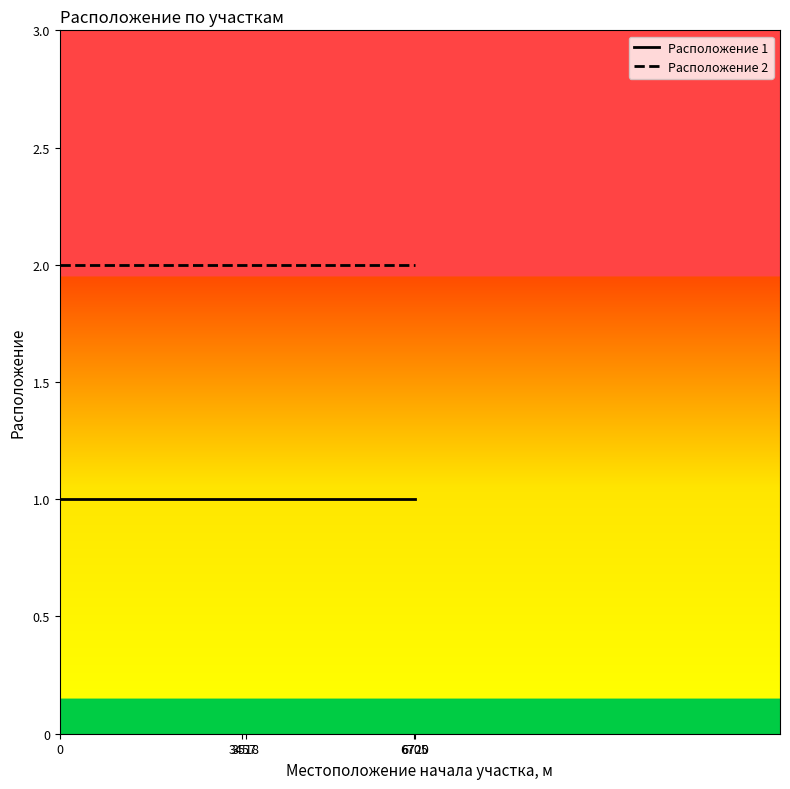

What is the greatest value displayed?

2